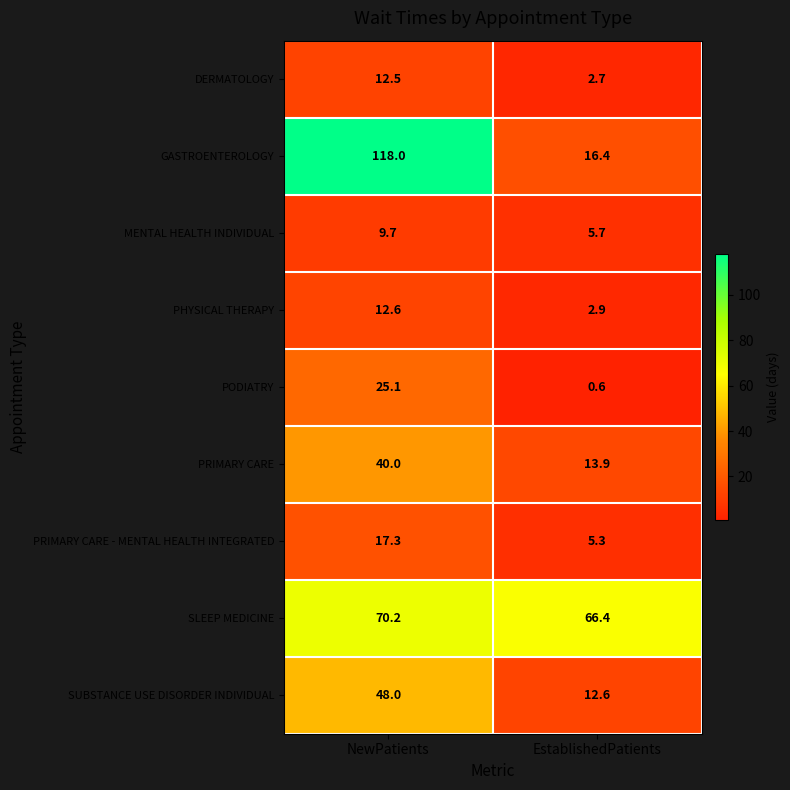

Which label corresponds to the largest value in the chart?

NewPatients